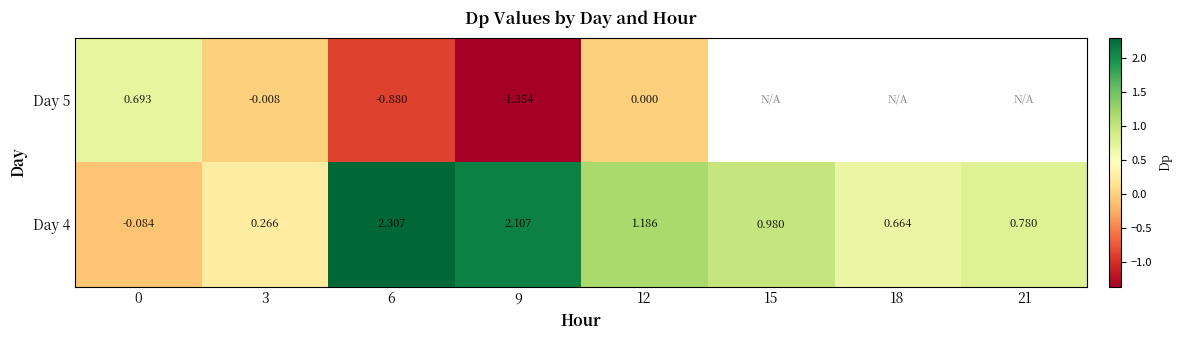

Is the value of Day 4 at 0 greater than the value of Day 5 at 6?

Yes